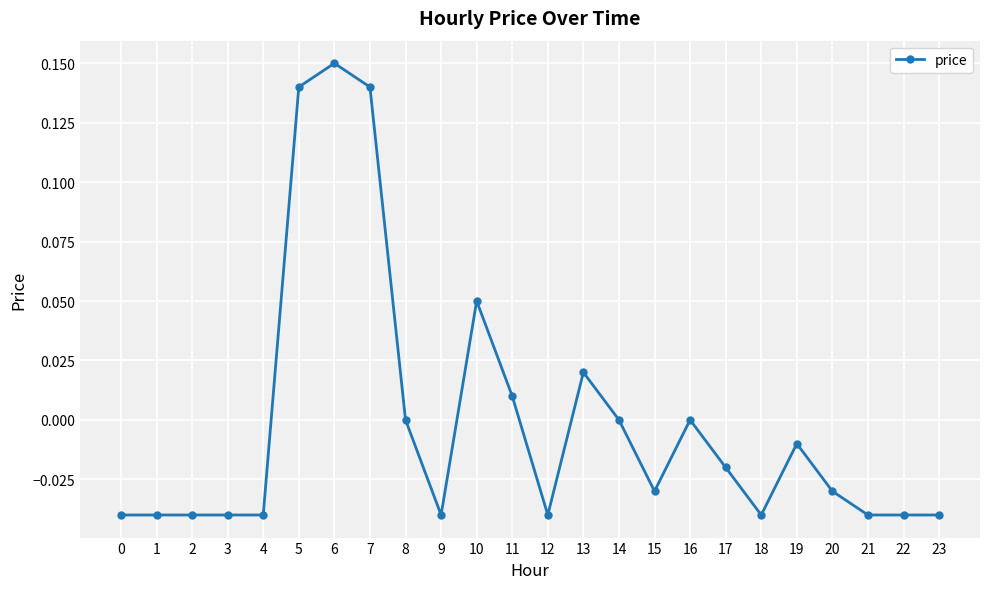

The chart shows a value of 0.0 at 16. True or false?

True